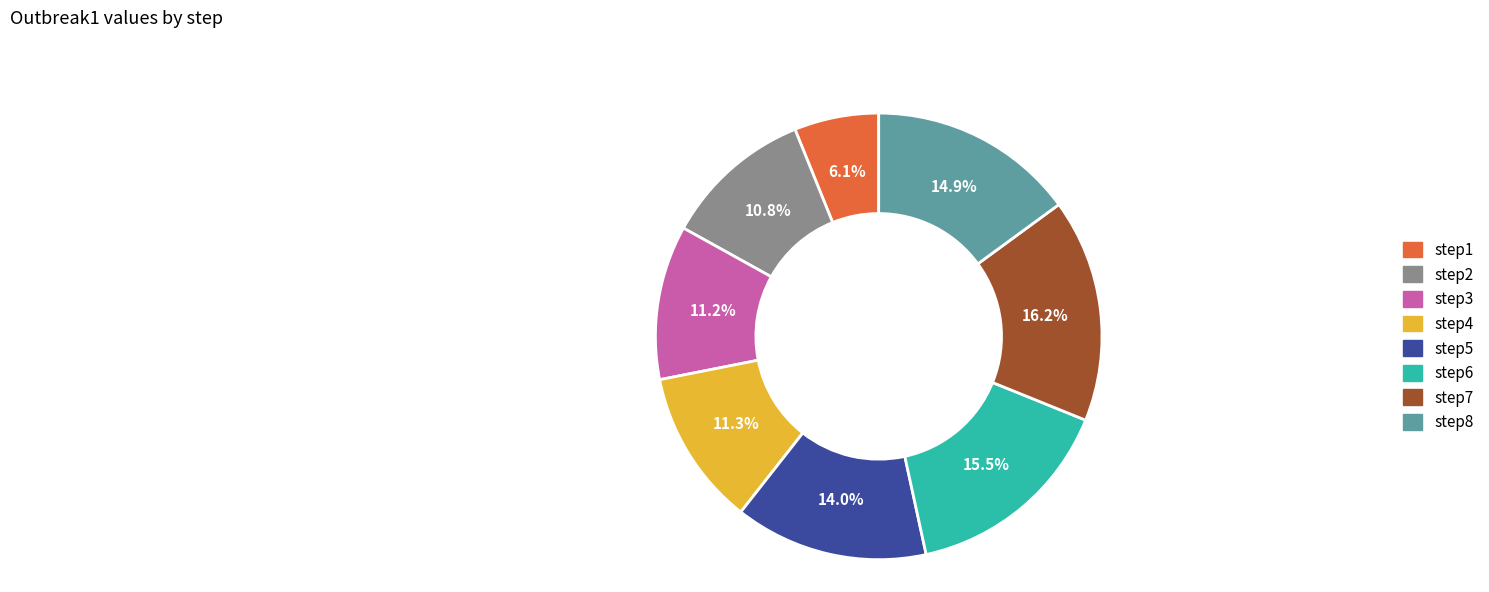

To the nearest percent, what is the average slice percentage?

12%